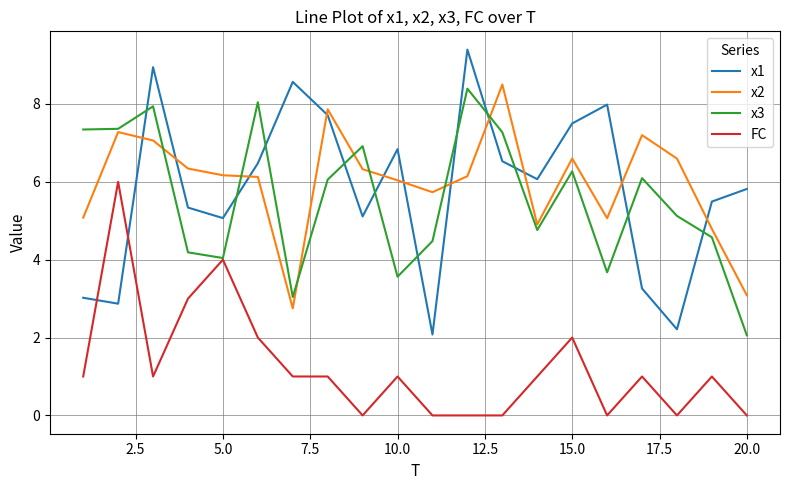

Which series has the widest spread of values?

x1